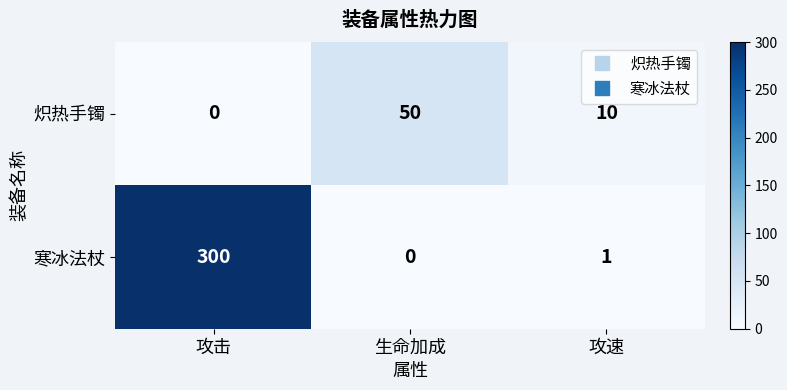

At which category is the sum across all series the highest?

攻击